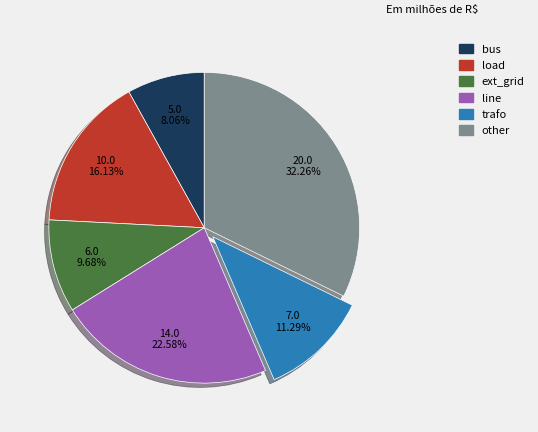

Which has a higher value, bus or trafo?

trafo